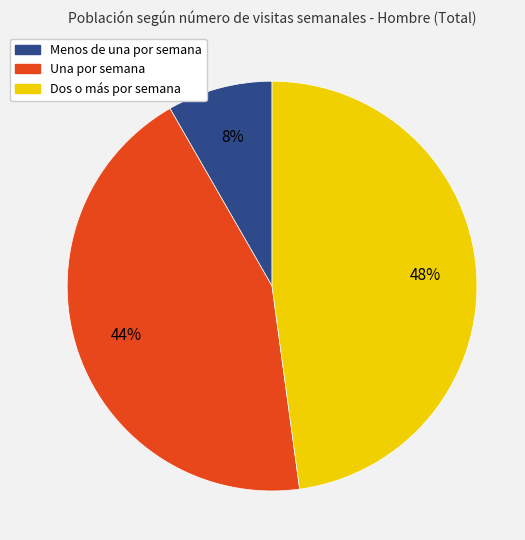

Approximately how many times larger is the value at Menos de una por semana compared to Una por semana?

0.2